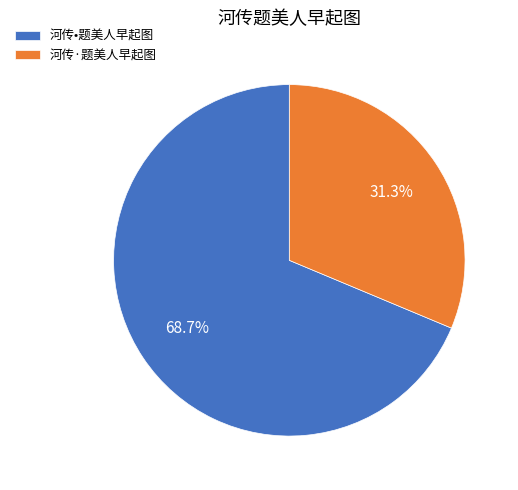

Which category accounts for the majority?

河传•题美人早起图